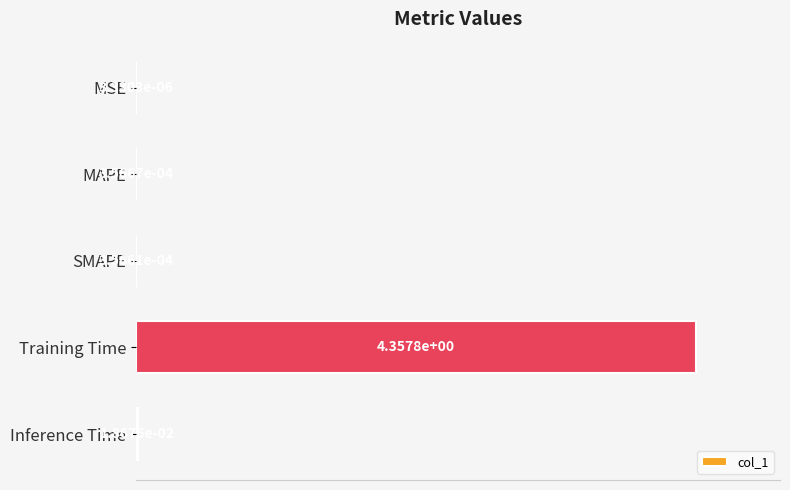

Is it true that the value at Training Time is 0.2?

False